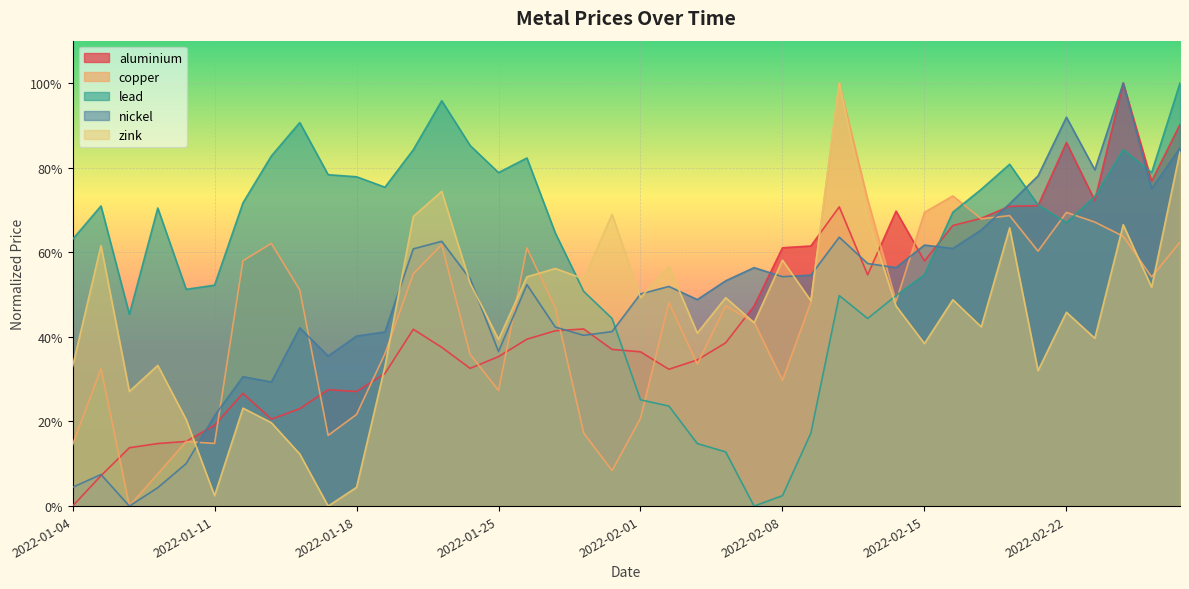

Reading left to right, extract all data points from this chart.

aluminium: 0.0	0.1	0.1	0.1	0.2	0.2	0.3	0.2	0.2	0.3	0.3	0.3	0.4	0.4	0.3	0.4	0.4	0.4	0.4	0.4	0.4	0.3	0.3	0.4	0.5	0.6	0.6	0.7	0.5	0.7	0.6	0.7	0.7	0.7	0.7	0.9	0.7	1.0	0.8	0.9
copper: 0.1	0.3	0.0	0.1	0.2	0.1	0.6	0.6	0.5	0.2	0.2	0.4	0.5	0.6	0.4	0.3	0.6	0.5	0.2	0.1	0.2	0.5	0.3	0.5	0.4	0.3	0.5	1.0	0.7	0.5	0.7	0.7	0.7	0.7	0.6	0.7	0.7	0.6	0.5	0.6
lead: 0.6	0.7	0.5	0.7	0.5	0.5	0.7	0.8	0.9	0.8	0.8	0.8	0.8	1.0	0.9	0.8	0.8	0.6	0.5	0.4	0.3	0.2	0.1	0.1	0.0	0.0	0.2	0.5	0.4	0.5	0.5	0.7	0.7	0.8	0.7	0.7	0.7	0.8	0.8	1.0
nickel: 0.0	0.1	0.0	0.0	0.1	0.2	0.3	0.3	0.4	0.4	0.4	0.4	0.6	0.6	0.5	0.4	0.5	0.4	0.4	0.4	0.5	0.5	0.5	0.5	0.6	0.5	0.5	0.6	0.6	0.6	0.6	0.6	0.7	0.7	0.8	0.9	0.8	1.0	0.8	0.8
zink: 0.3	0.6	0.3	0.3	0.2	0.0	0.2	0.2	0.1	0.0	0.0	0.3	0.7	0.7	0.5	0.4	0.5	0.6	0.5	0.7	0.5	0.6	0.4	0.5	0.4	0.6	0.5	1.0	0.7	0.5	0.4	0.5	0.4	0.7	0.3	0.5	0.4	0.7	0.5	0.8